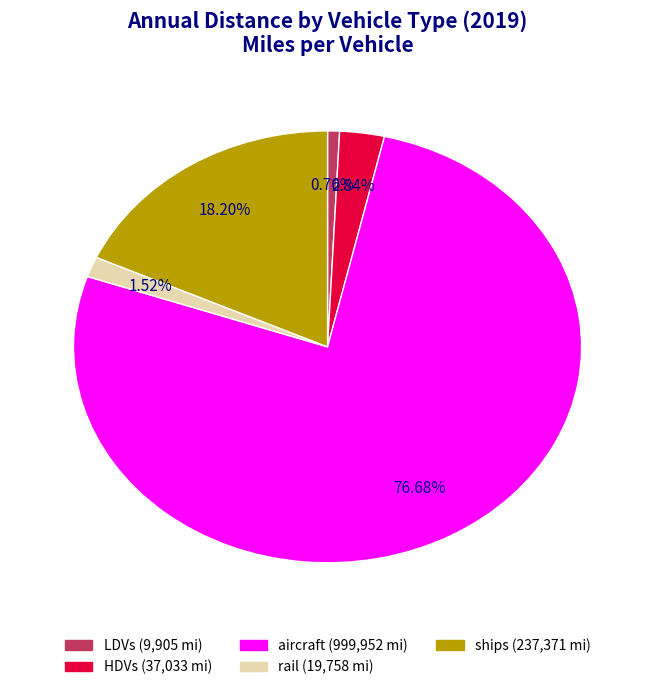

What is the majority slice?

aircraft